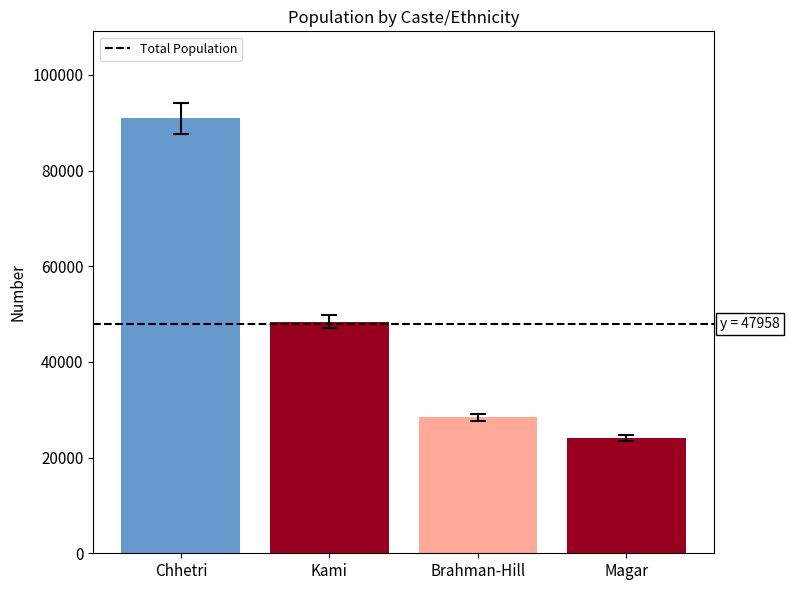

How many values are below 48409?

2